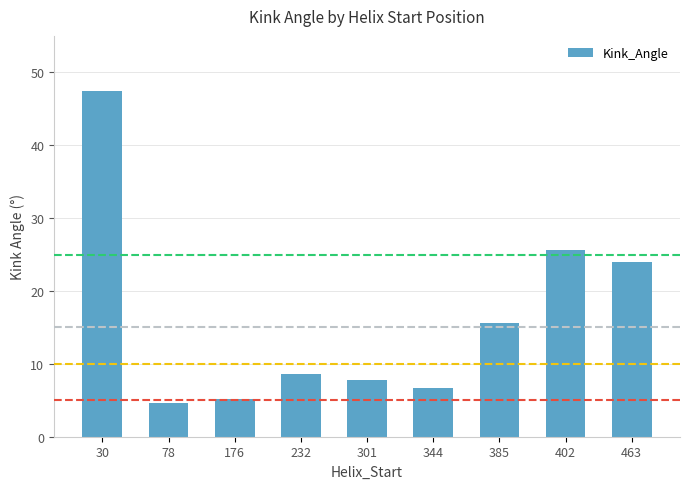

How many bars are there in total?

9